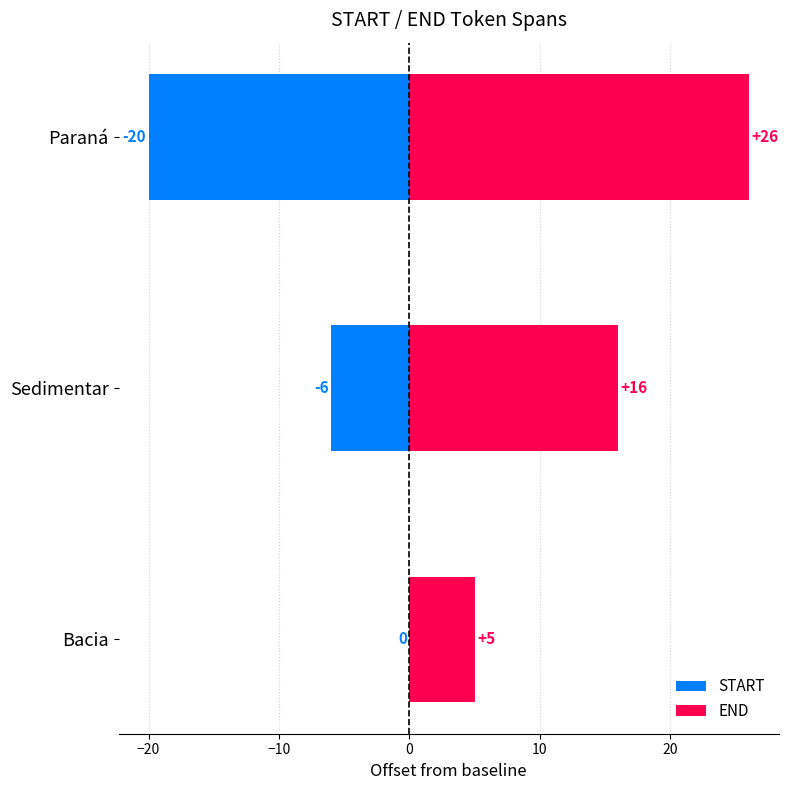

True or false: END has a value of 7 at Bacia.

False